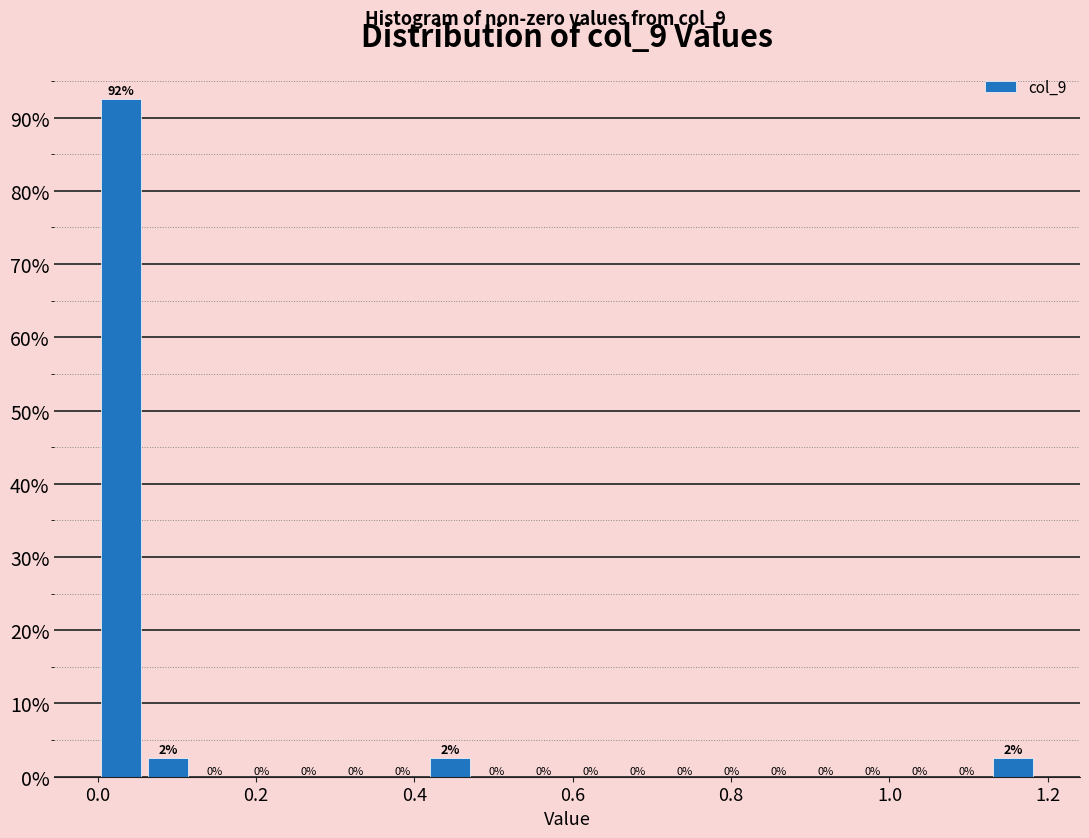

Around what value on the x-axis is the tallest bar? Give the approximate position of its centre, as read against the axis.

0.02